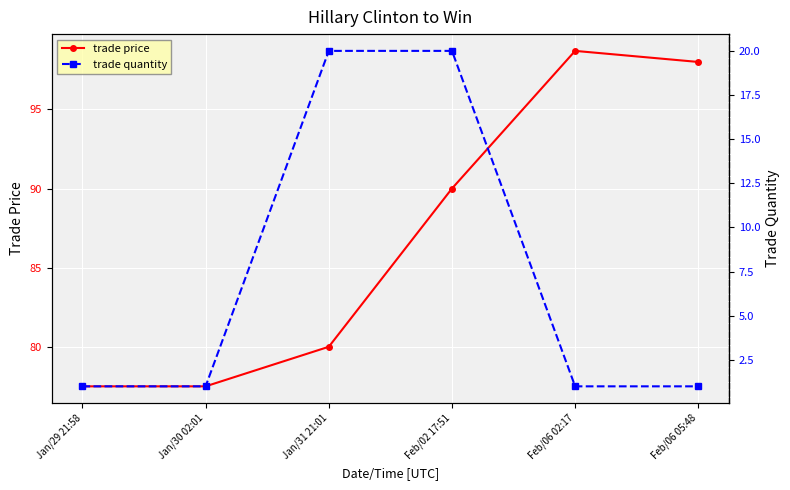

Which series has the widest spread of values?

trade price